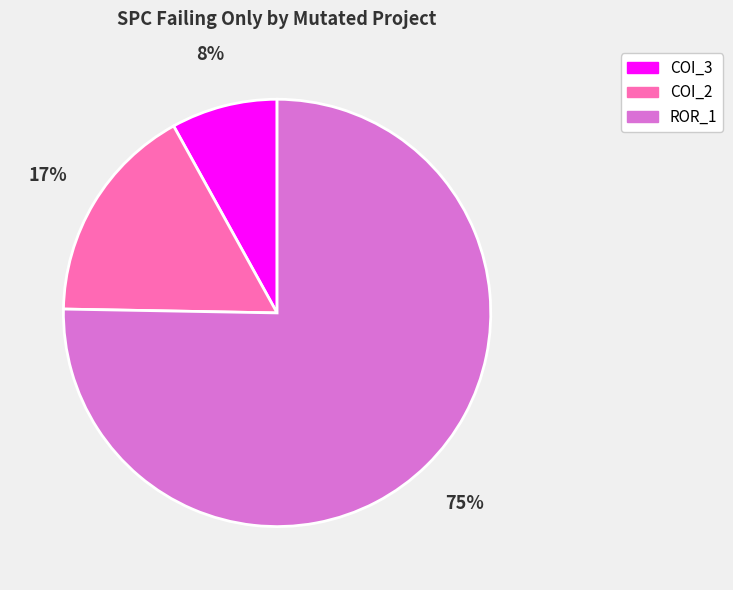

Is there any slice that represents more than half of the pie?

Yes